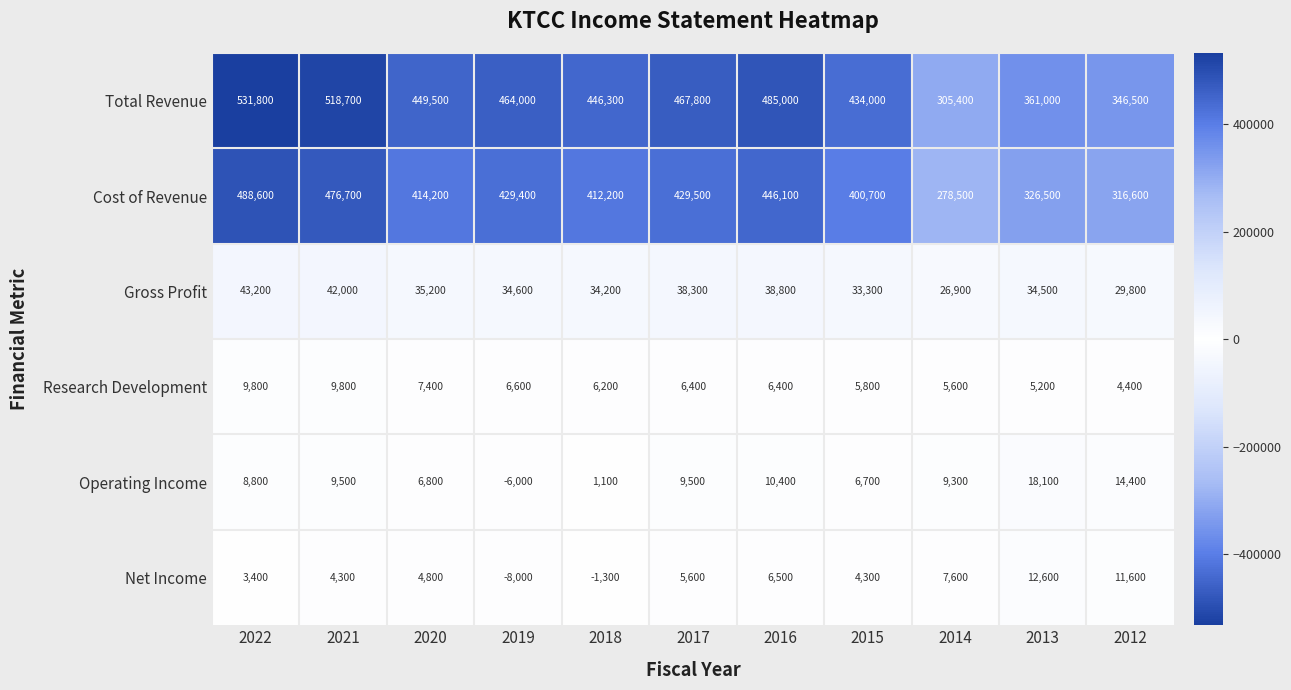

Which series changed the most between 2021 and 2015?

Total Revenue